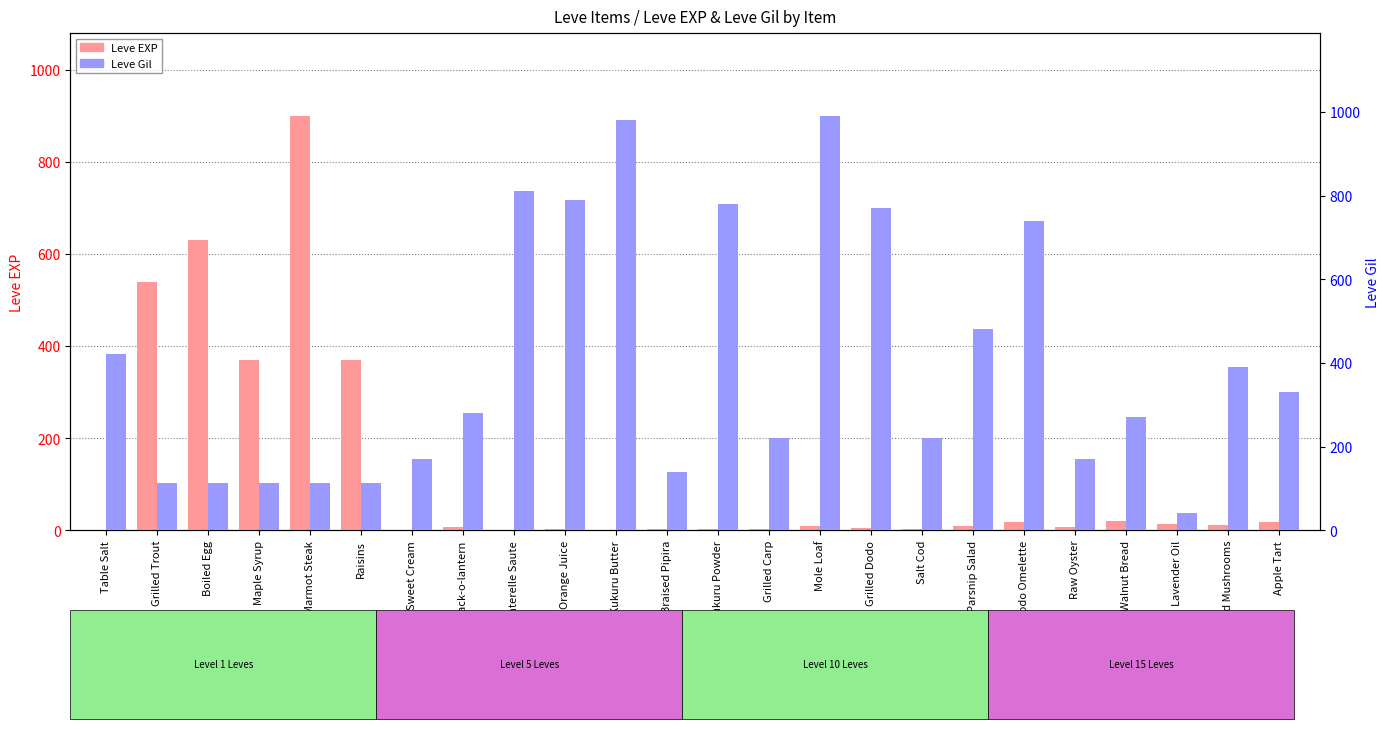

What are all the series names shown in the legend?

Leve EXP, Leve Gil